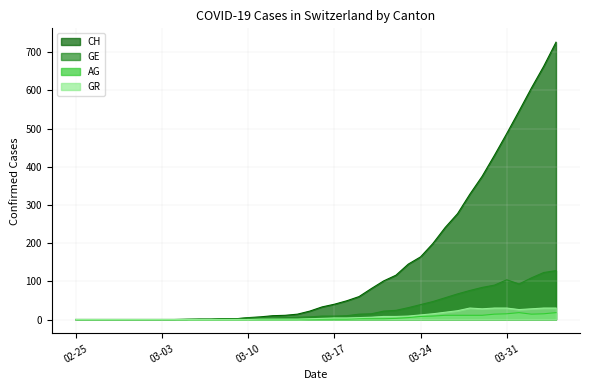

How many values in the AG series exceed 1?

17